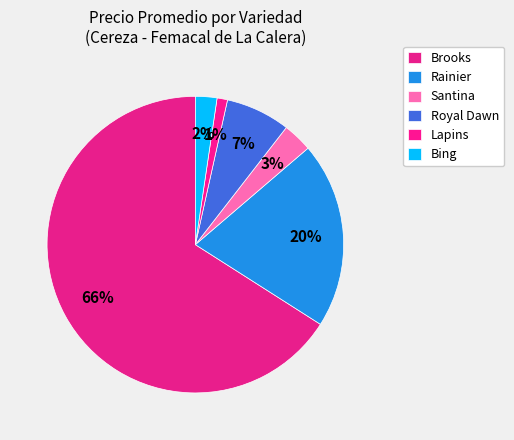

How many slices are in this pie chart?

6